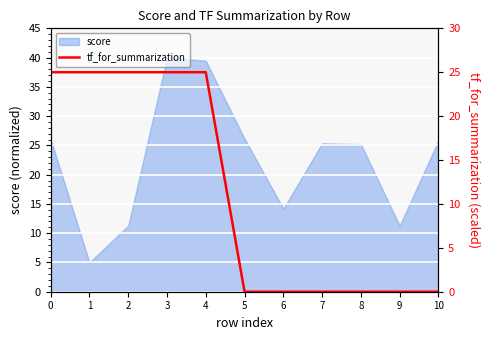

Between 4 and 2, which is larger?

4